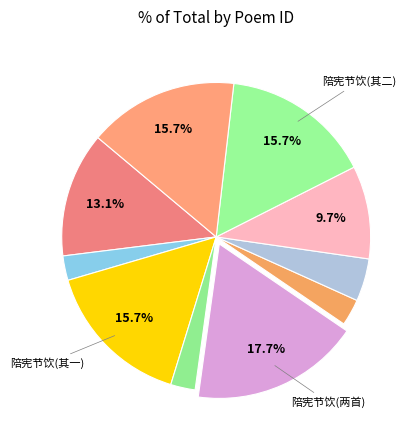

How many segments does this pie chart have?

10